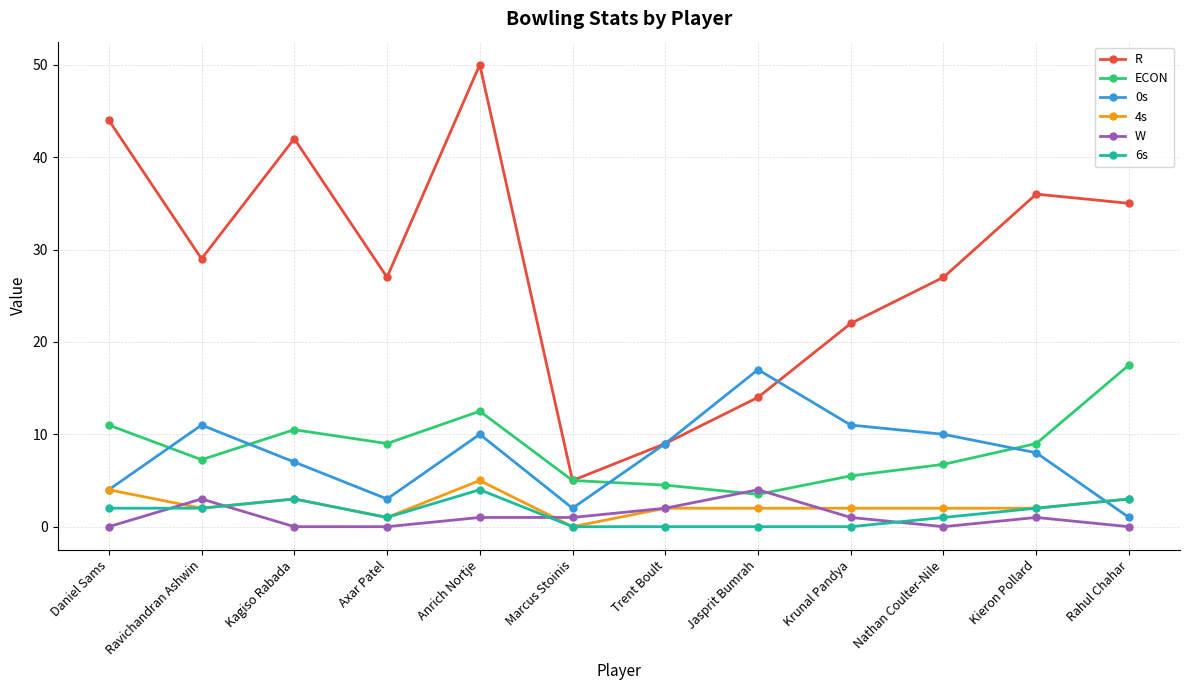

What is the difference between the highest and lowest values at Rahul Chahar?

35.0